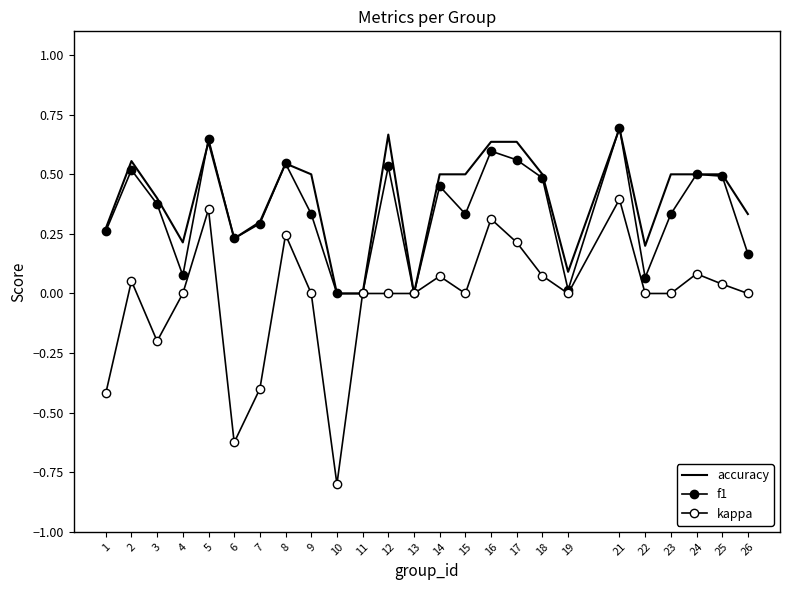

How many data points in accuracy are above 0?

22